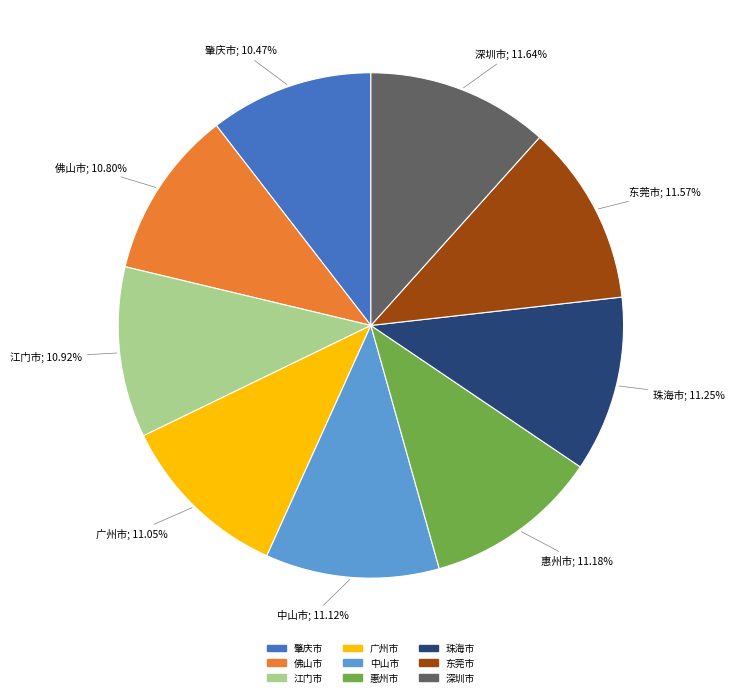

To the nearest percent, what portion does 广州市 represent?

11%